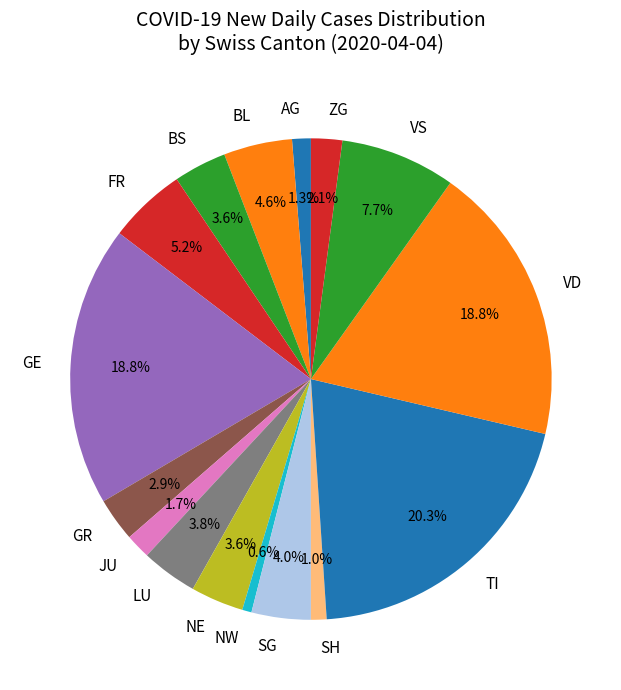

What percentage is NOT represented by GR?

97.1%